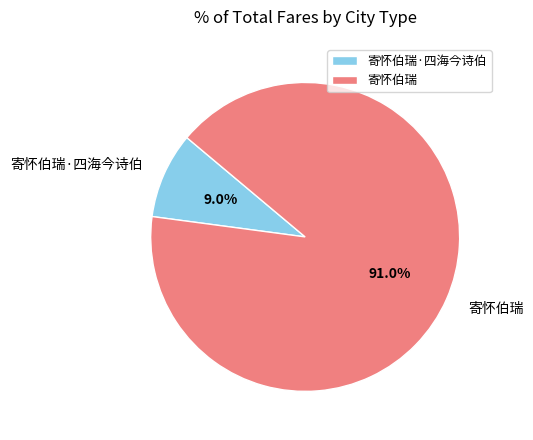

Do 寄怀伯瑞·四海今诗伯 and 寄怀伯瑞 together represent more than half of the pie?

Yes